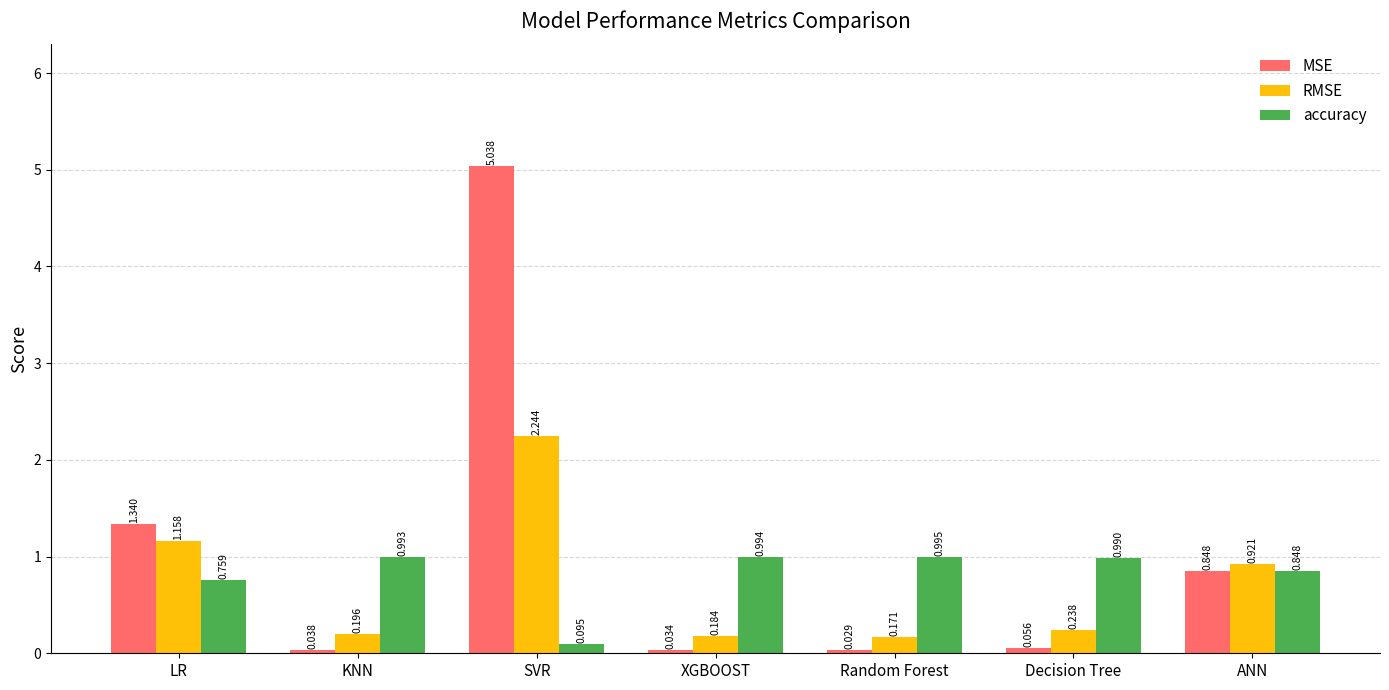

List the series in order of their peak value, lowest first.

accuracy, RMSE, MSE